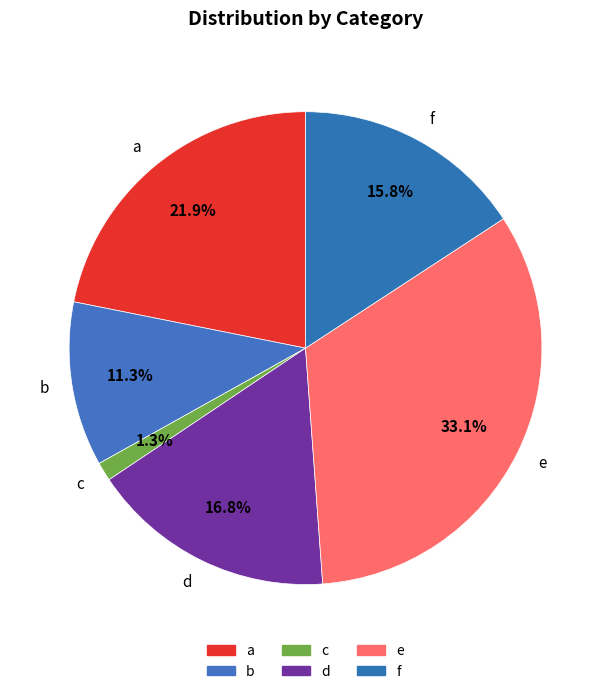

What percentage is the f slice, to the nearest percent?

16%